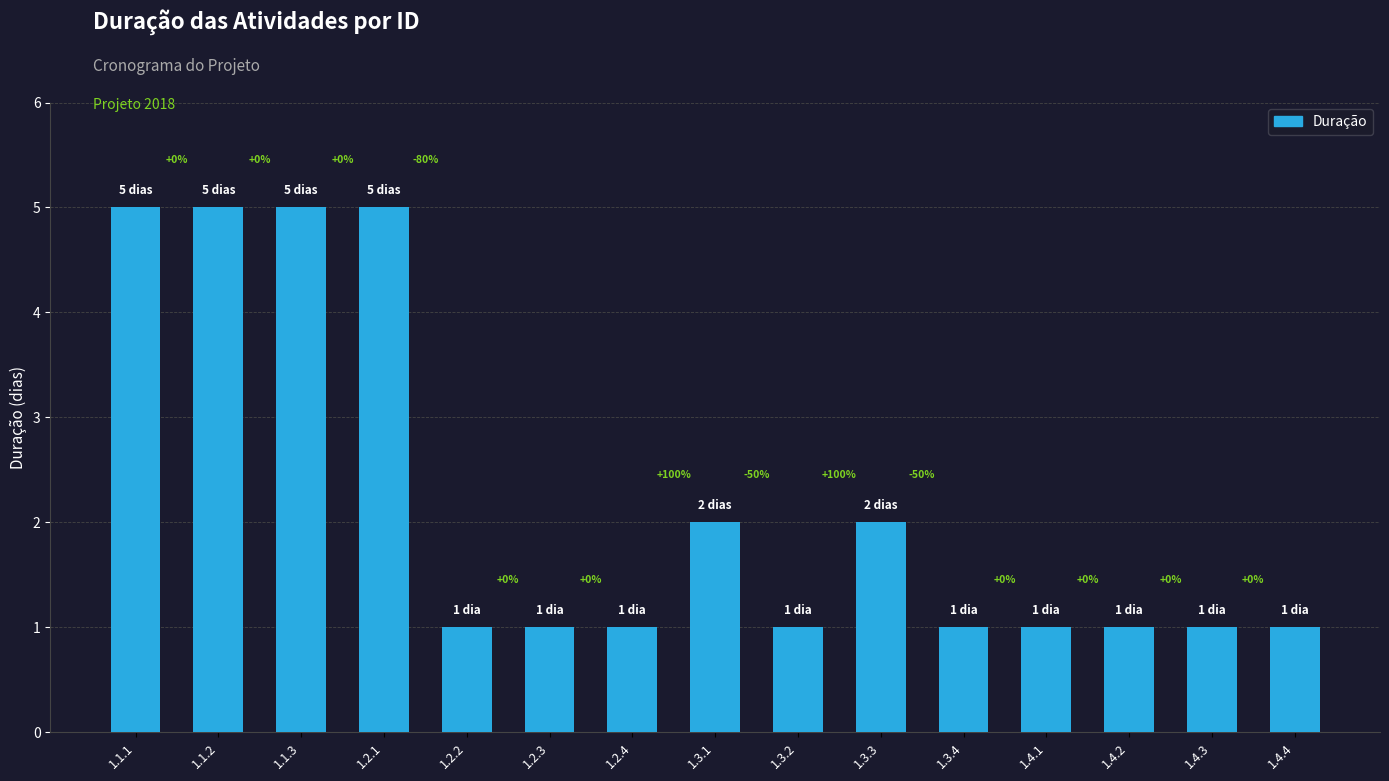

What is the difference between the values at 1.4.4 and 1.3.1?

1